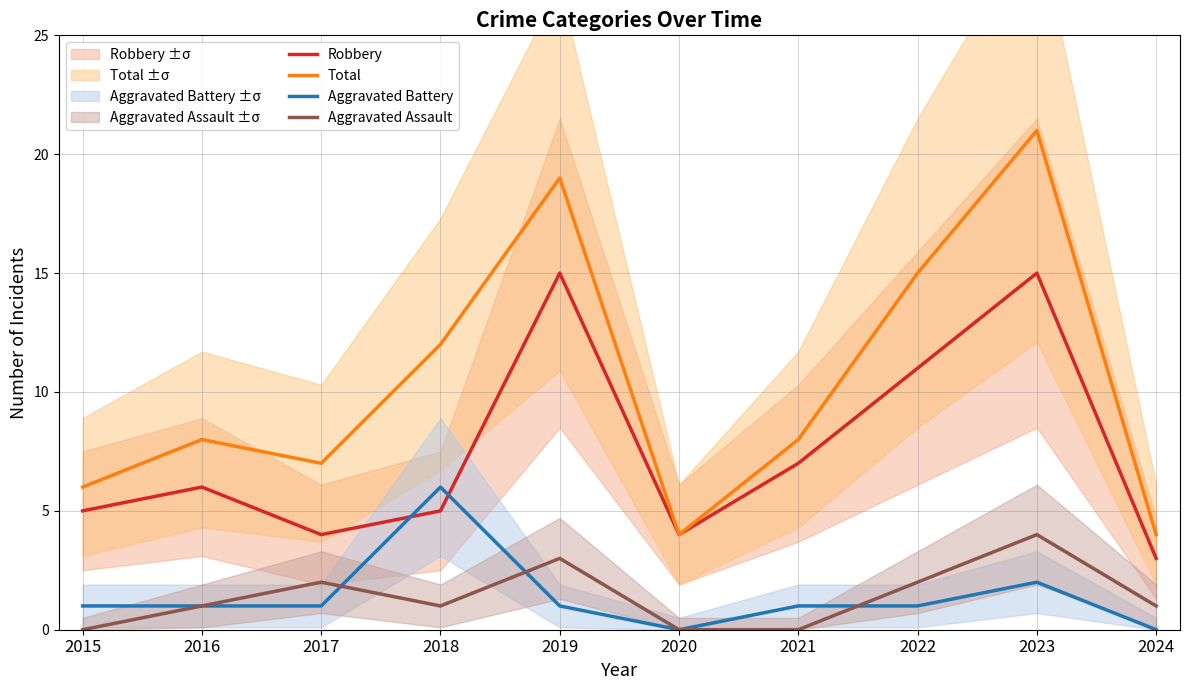

True or false: Robbery and Total cross at least once.

False